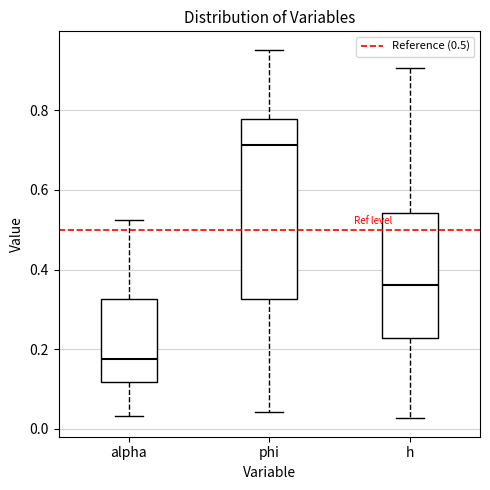

Which box is the tallest, from its lower edge to its upper edge?

phi